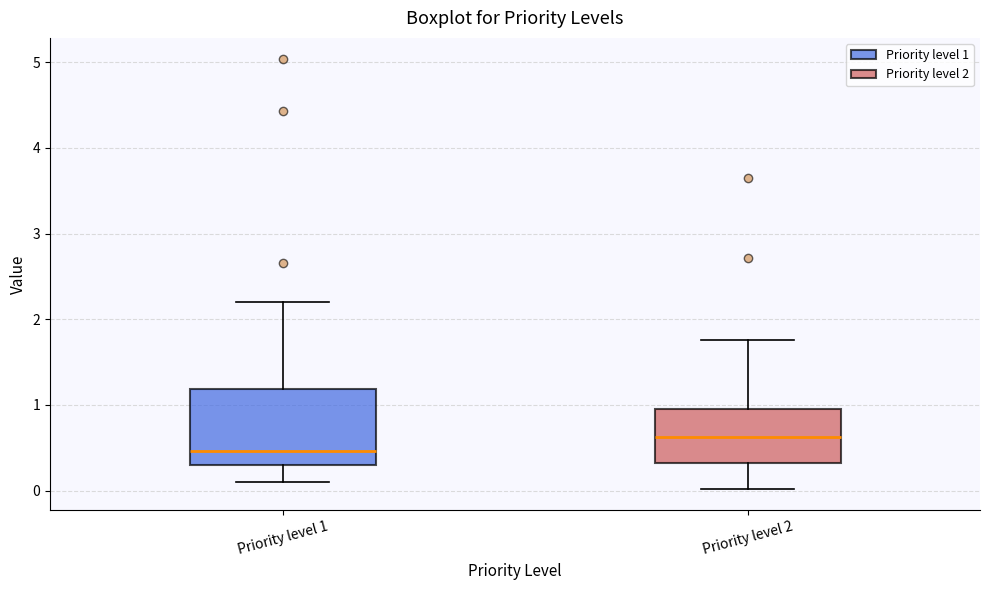

Reading left to right, transcribe this box plot: for each box, give where its median line is, the range the box spans, and where its two whiskers end, as read against the y-axis. The values are not printed on the chart, so give them approximately, as read against the axis.

Priority level 1: median 0.5, box 0.3 to 1.2, whiskers 0.1 to 2.2
Priority level 2: median 0.6, box 0.3 to 1.0, whiskers 0.0 to 1.8